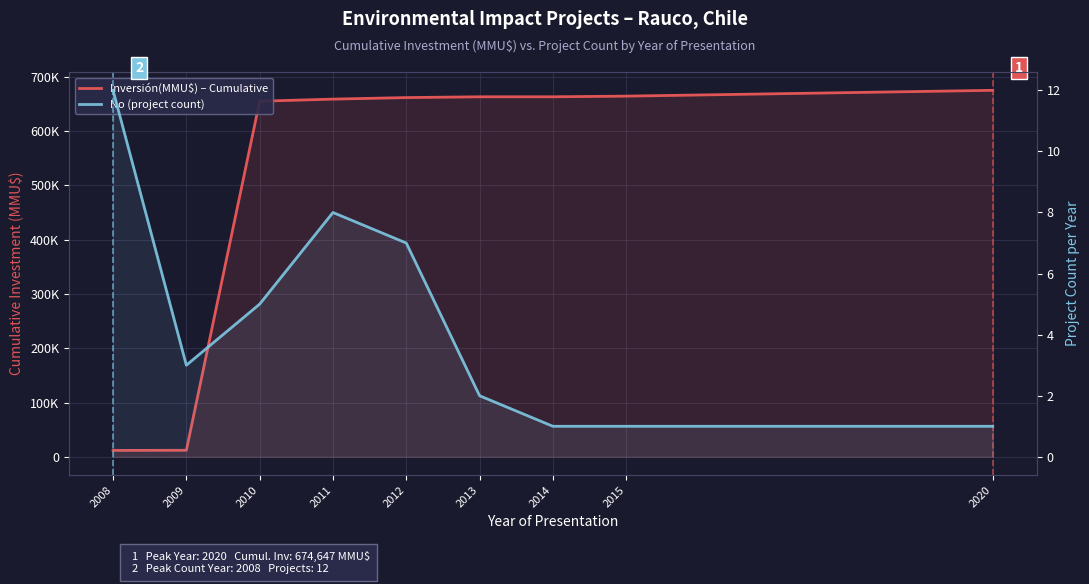

List the labels in order of Inversión(MMU$) – Cumulative value, largest first.

2020, 2015, 2014, 2013, 2012, 2011, 2010, 2009, 2008